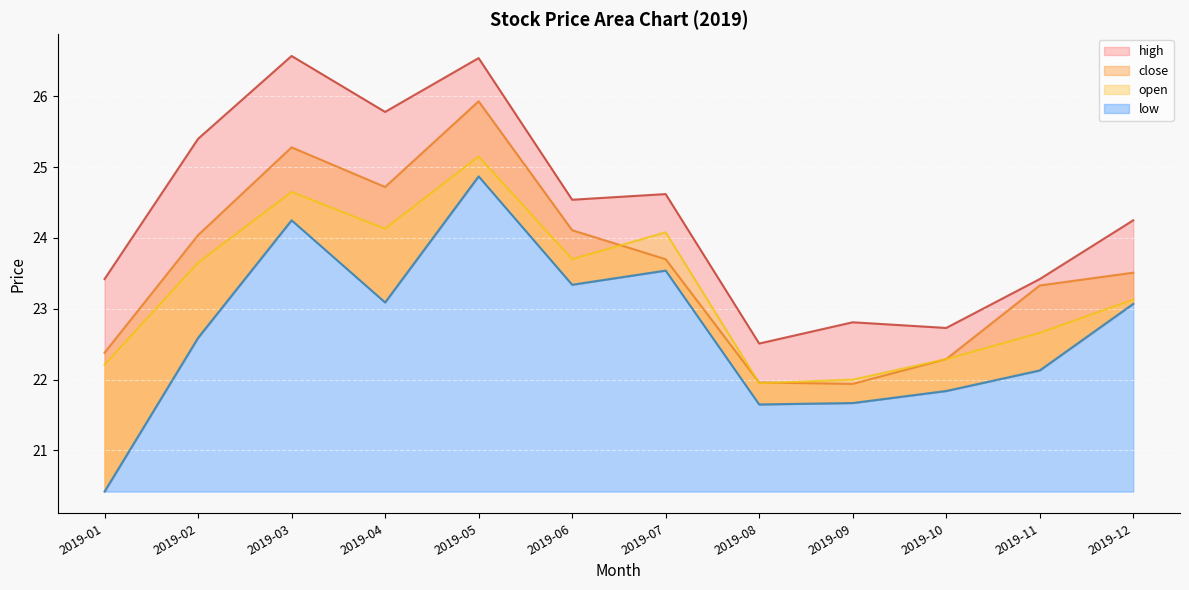

True or false: close and high intersect in this chart.

False